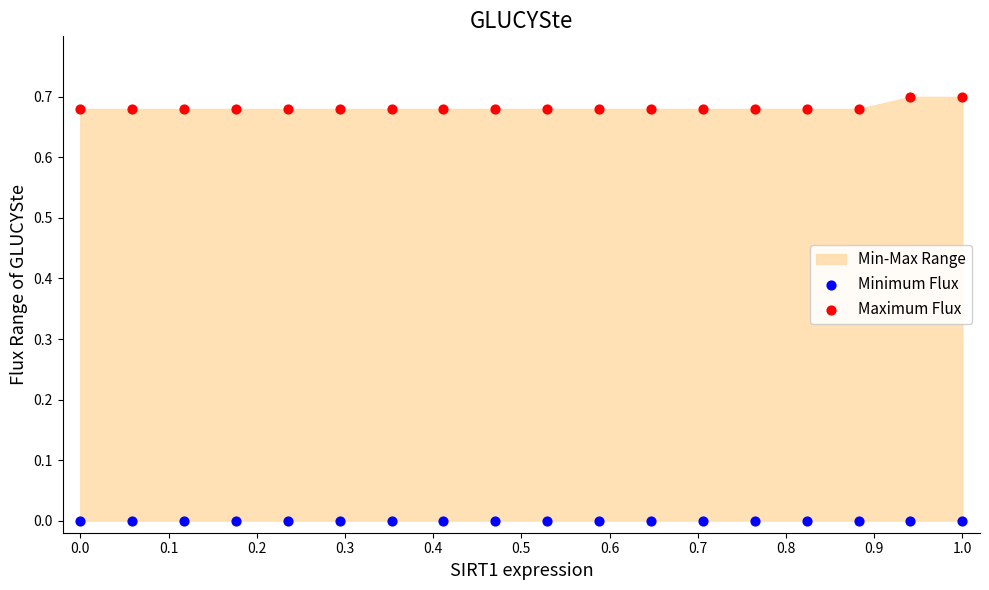

Which series reaches the maximum Y coordinate?

Maximum Flux